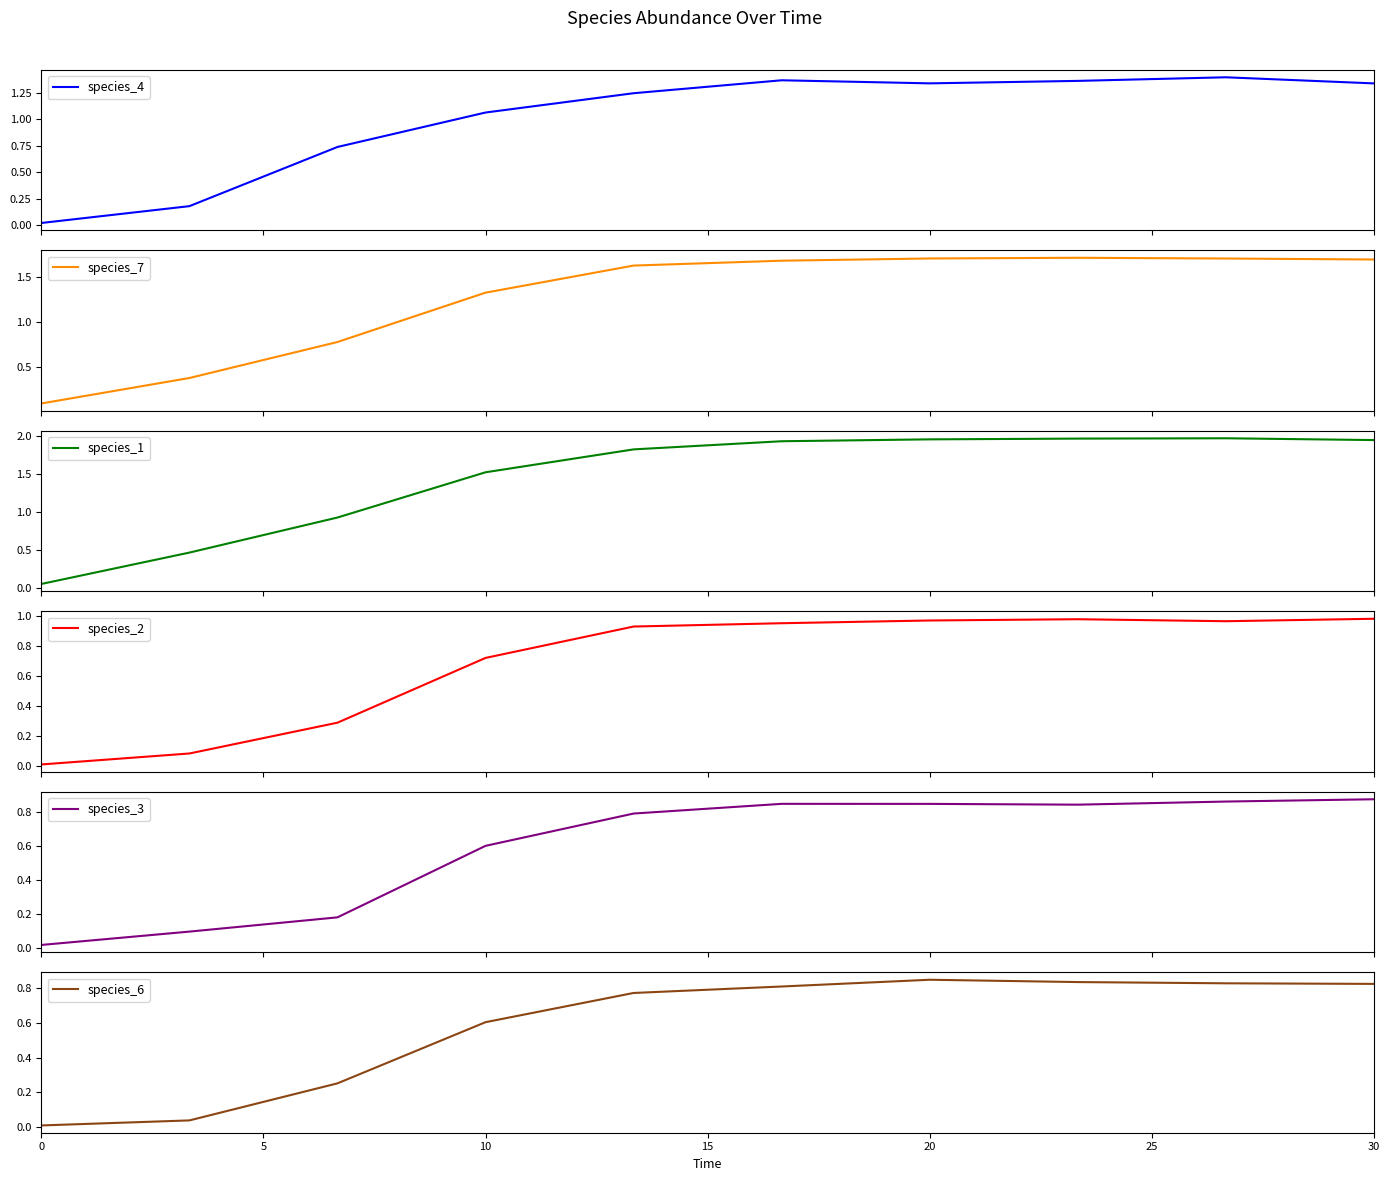

Reading right to left, what are all the values shown in this chart?

species_4: 1.3	1.4	1.4	1.3	1.4	1.2	1.1	0.7	0.2	0.0
species_7: 1.7	1.7	1.7	1.7	1.7	1.6	1.3	0.8	0.4	0.1
species_1: 1.9	2.0	2.0	2.0	1.9	1.8	1.5	0.9	0.5	0.1
species_2: 1.0	1.0	1.0	1.0	1.0	0.9	0.7	0.3	0.1	0.0
species_3: 0.9	0.9	0.8	0.8	0.8	0.8	0.6	0.2	0.1	0.0
species_6: 0.8	0.8	0.8	0.8	0.8	0.8	0.6	0.3	0.0	0.0